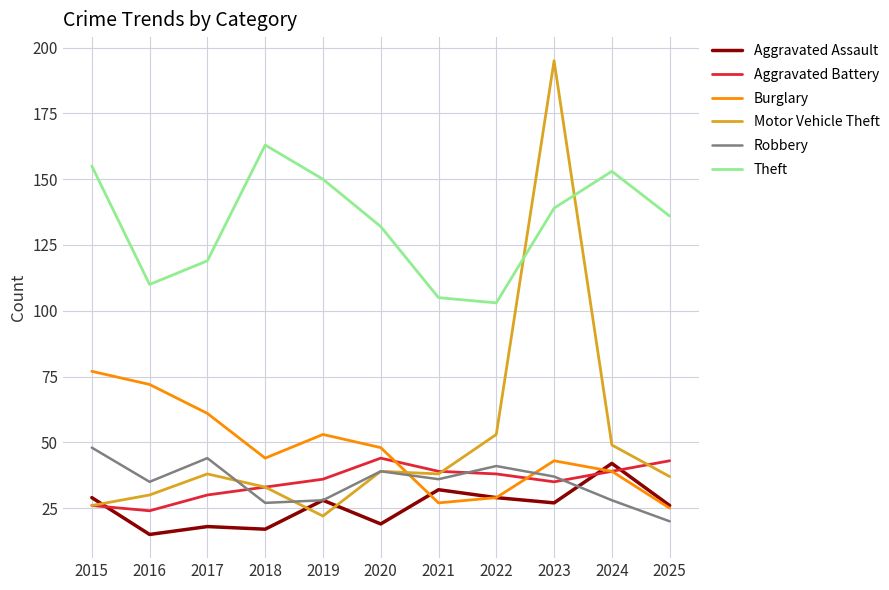

What is the highest value of the Motor Vehicle Theft series?

195